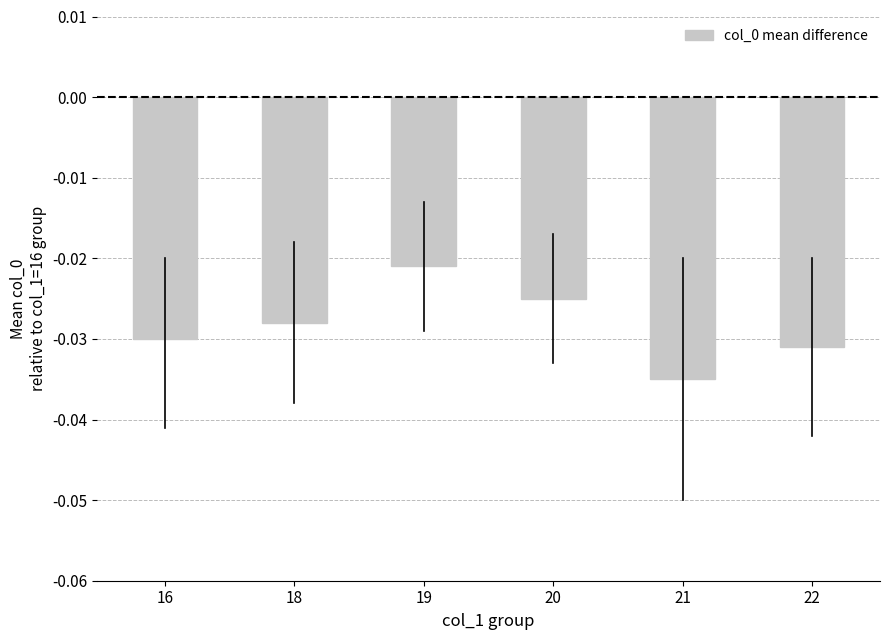

What is the sum of all values?

-0.2